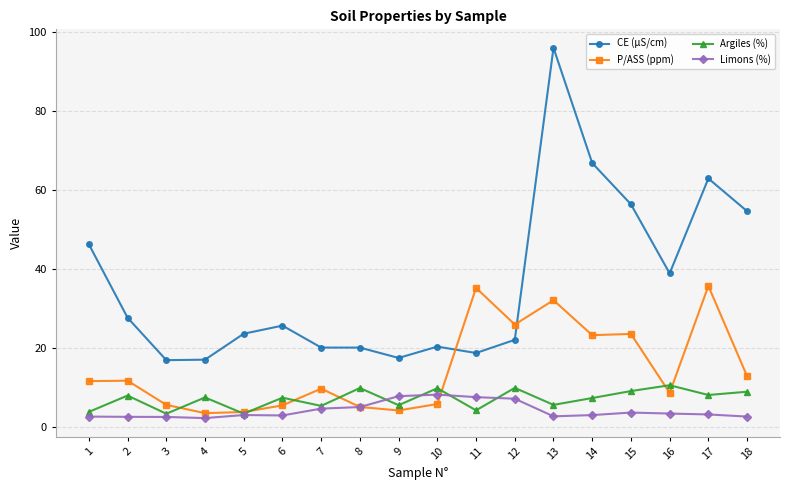

Which category has the highest value across all series?

13